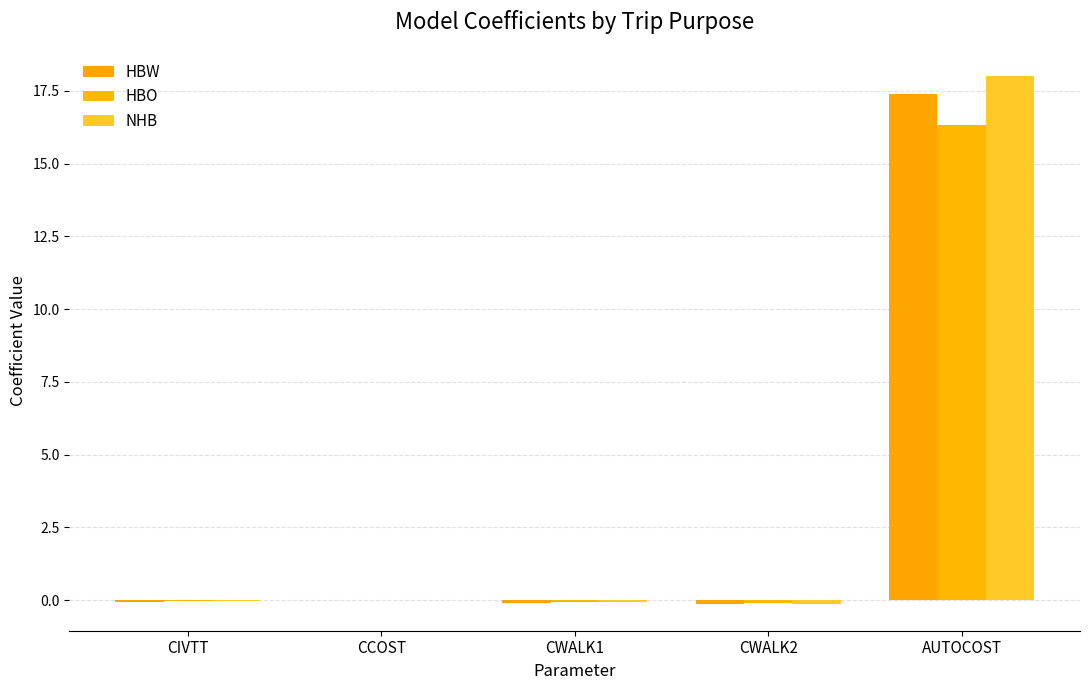

Count the number of data series in this chart.

3